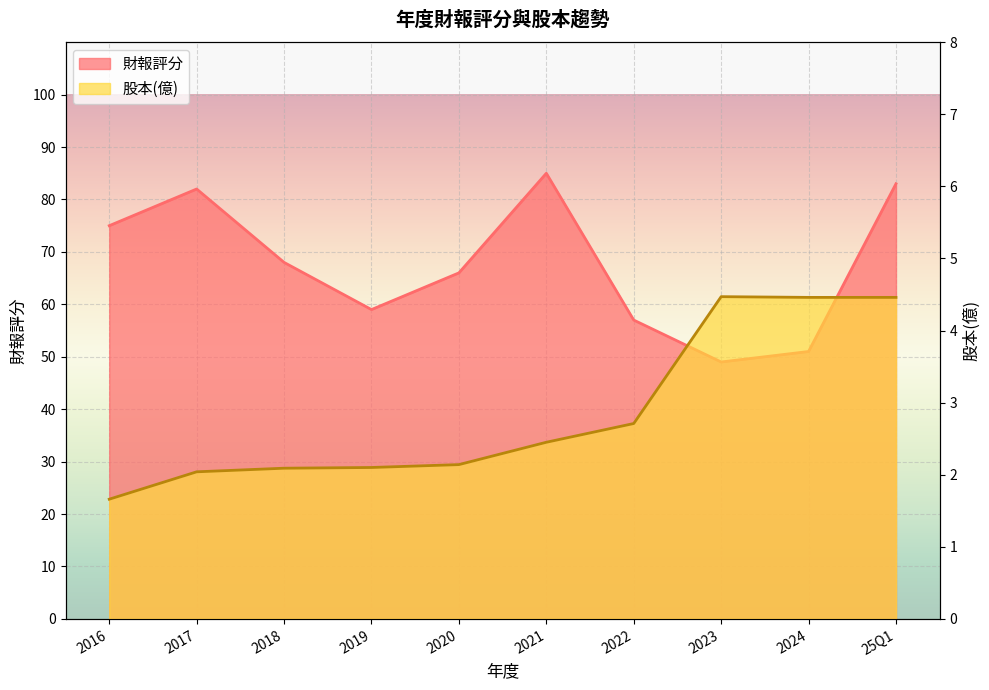

Rank the series by their maximum value, from lowest to highest.

股本(億), 財報評分